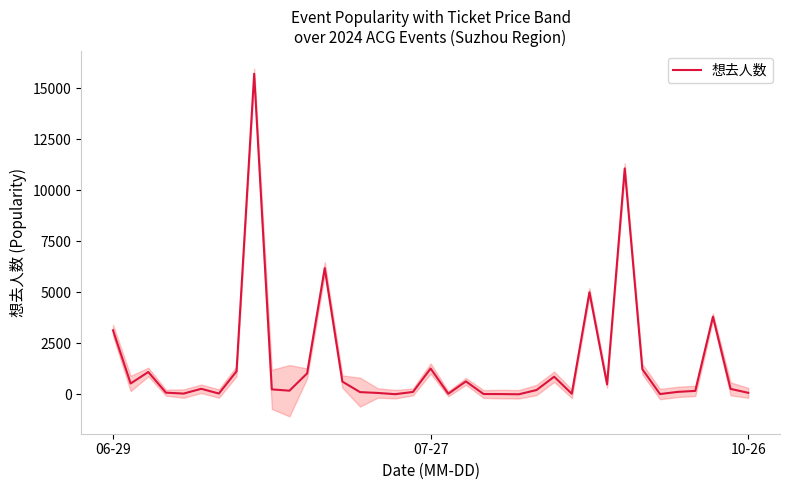

Approximately how many times larger is the value at 5 compared to 4?

7.5